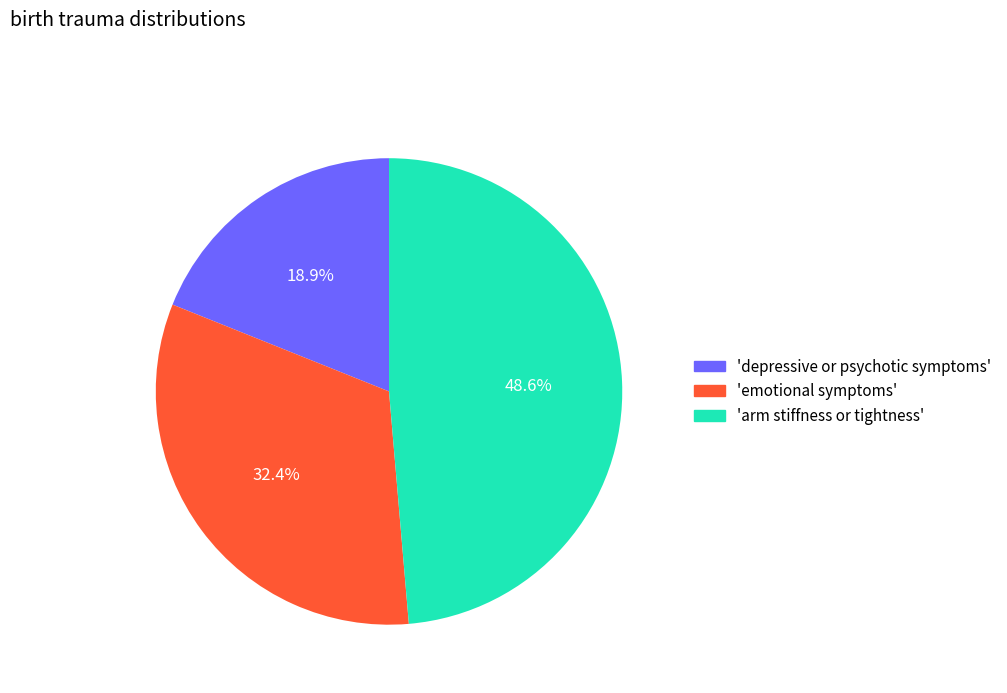

Rank the categories by value from highest to lowest.

'arm stiffness or tightness', 'emotional symptoms', 'depressive or psychotic symptoms'